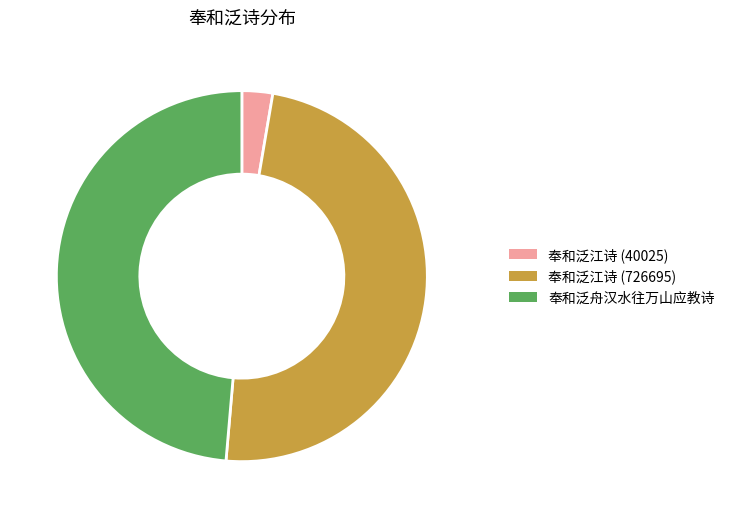

Approximately how many times larger is the value at 奉和泛舟汉水往万山应教诗 compared to 奉和泛江诗 (40025)?

18.1